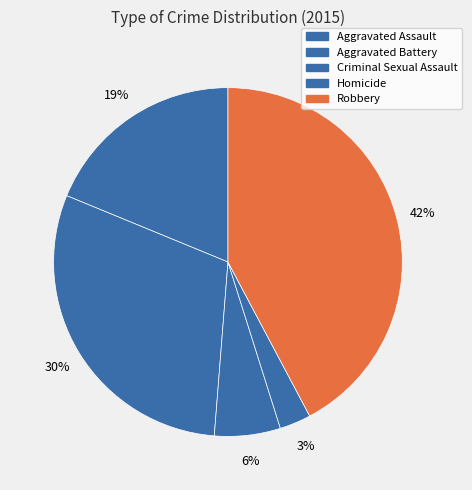

What is the change in value from Criminal Sexual Assault to Robbery?

+621